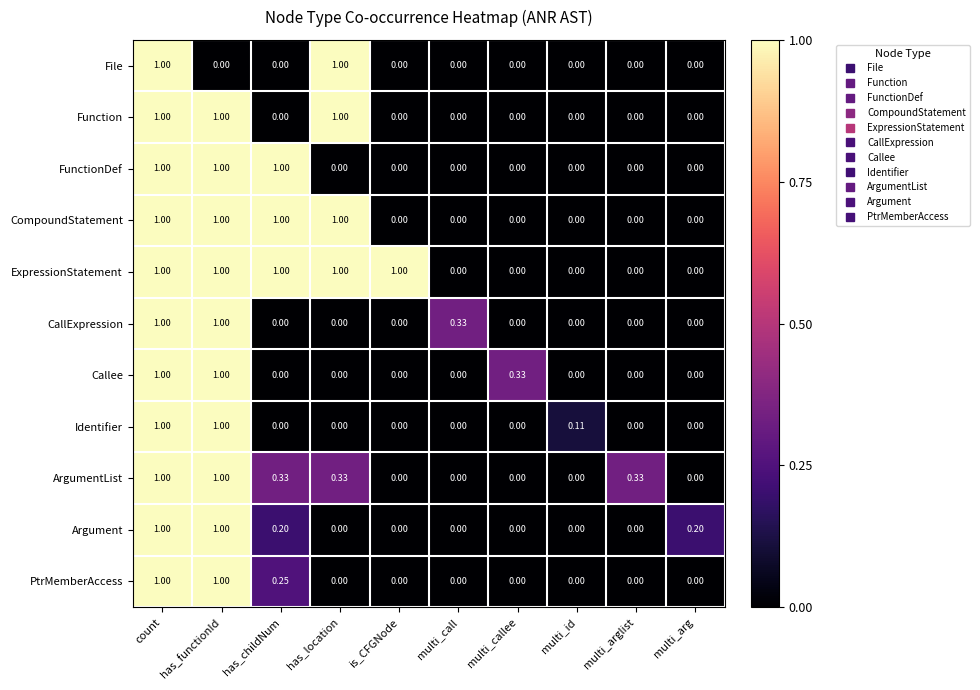

Which series has the largest total across all categories?

ExpressionStatement